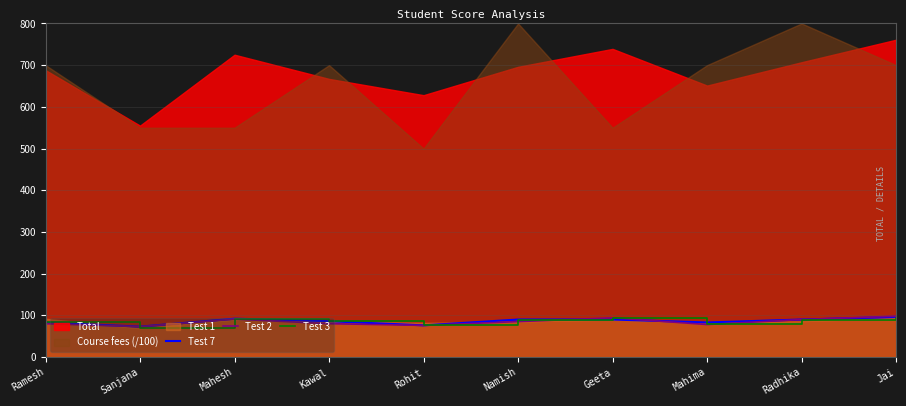

Is it true that Test 7 equals 90 at Geeta?

True